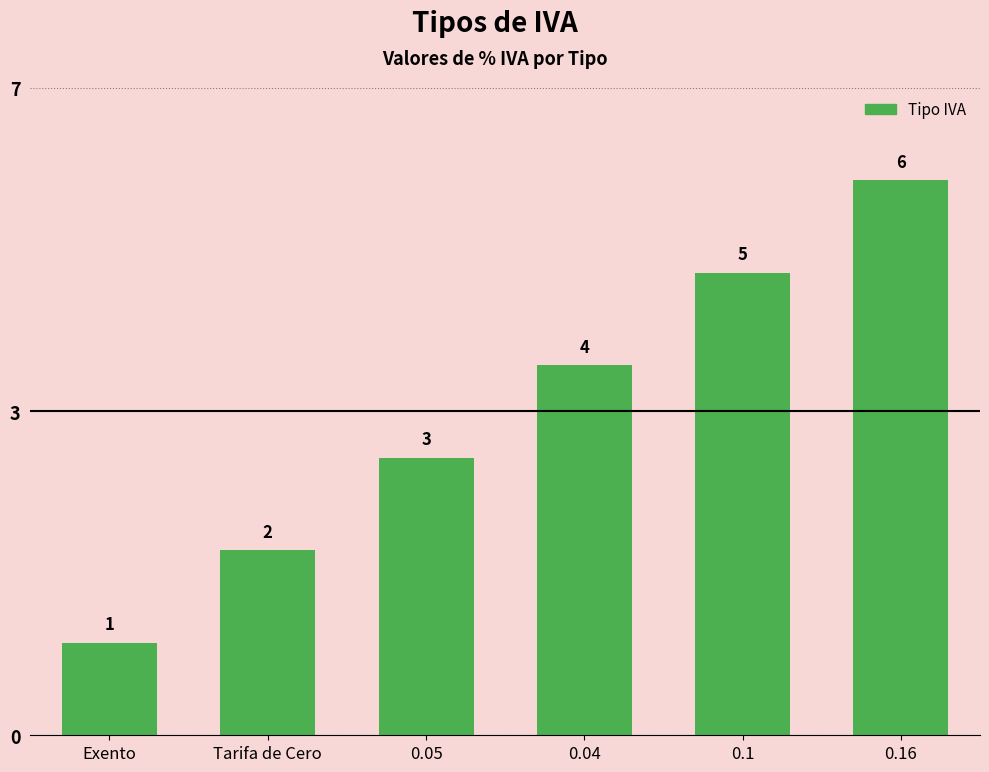

Does the chart contain any negative values?

No